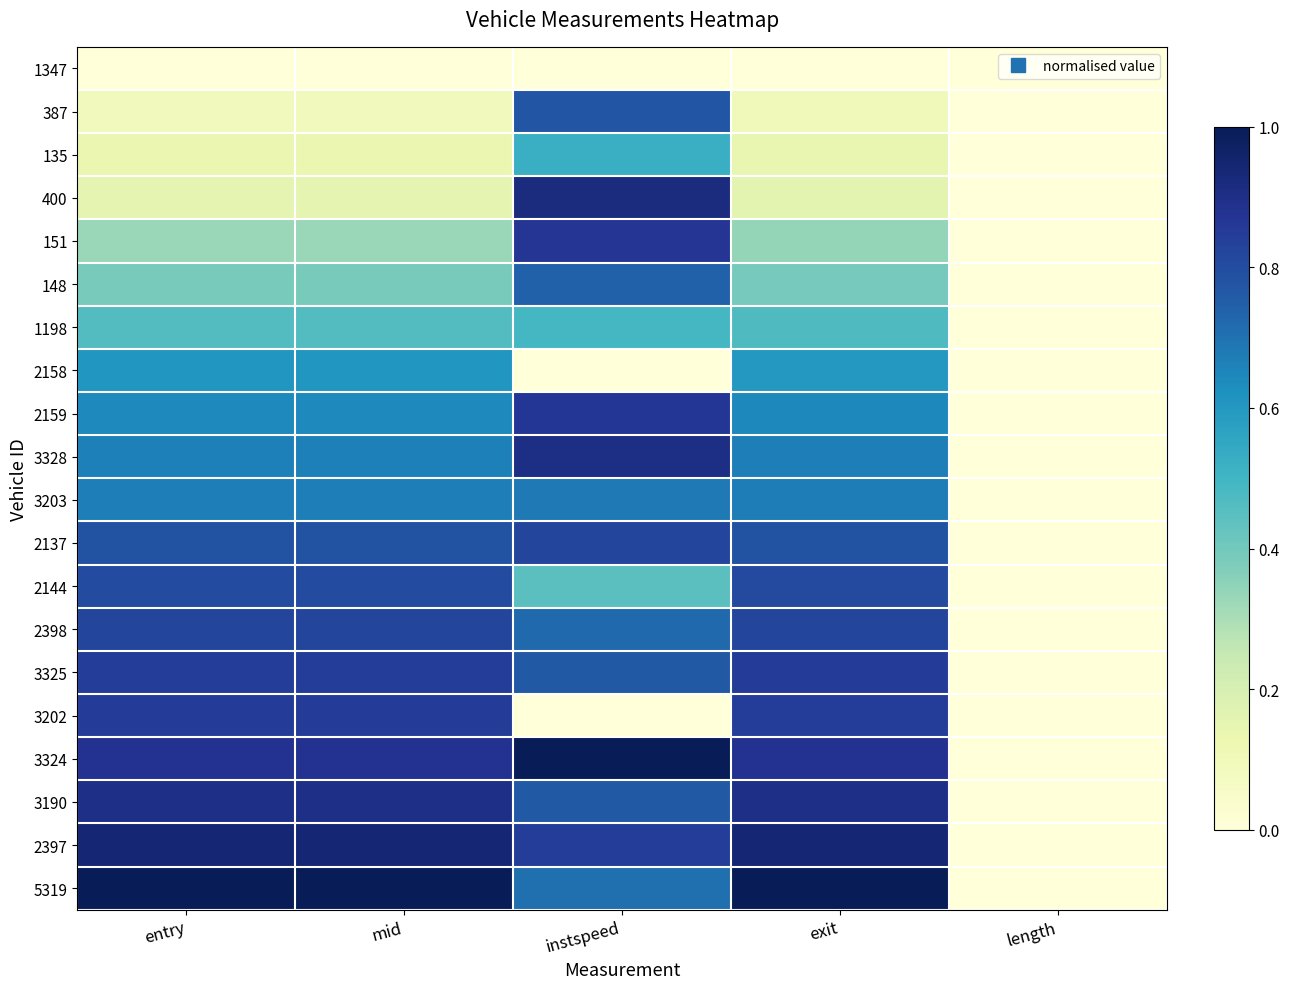

What is the difference between the highest and lowest values at mid?

1.0